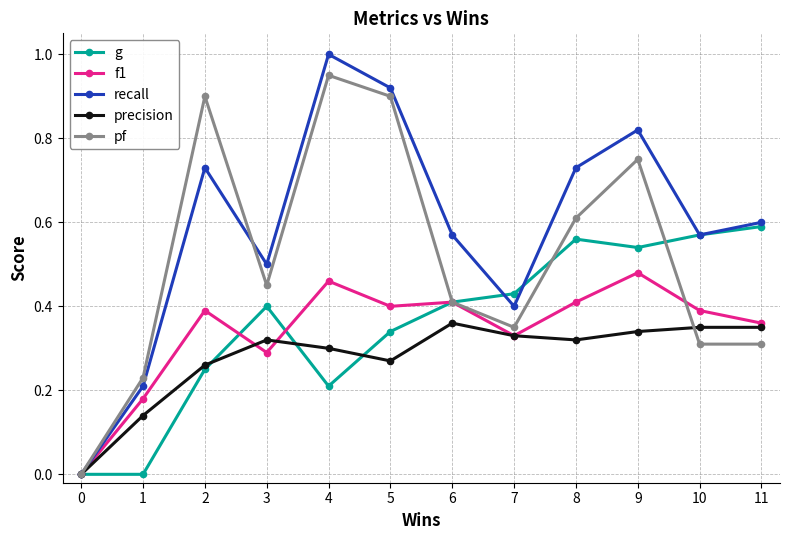

True or false: f1 has more than 1 points higher than both neighbors.

True